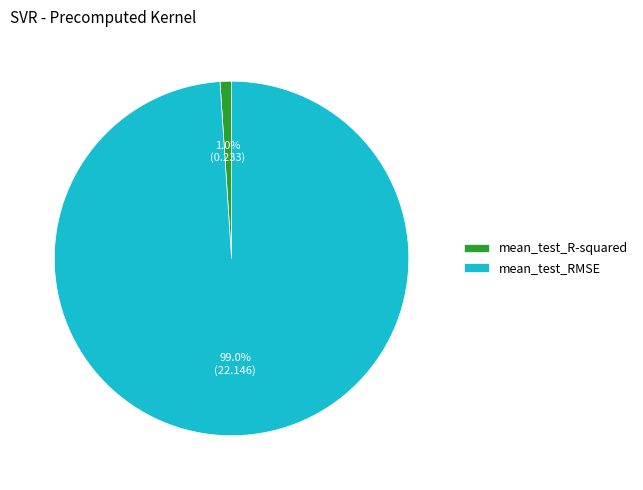

To the nearest percent, what is the difference between the mean_test_R-squared and mean_test_RMSE slice percentages?

98%